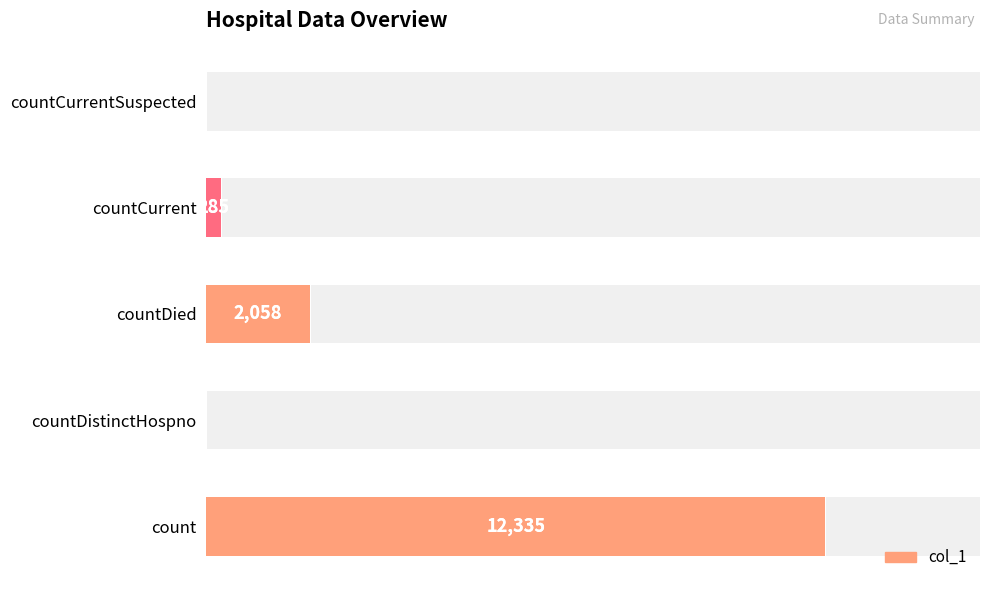

List the labels in order of value, largest first.

count, countDied, countCurrent, countDistinctHospno, countCurrentSuspected